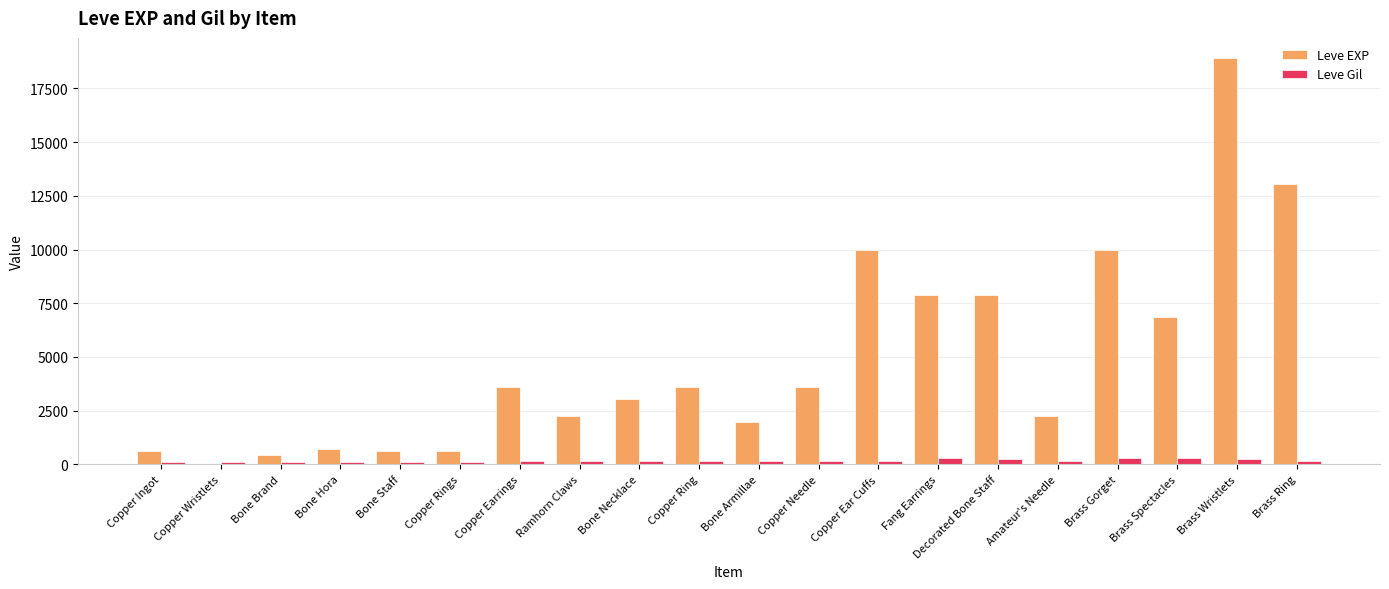

True or false: Leve Gil has a value of 139 at Copper Needle.

True